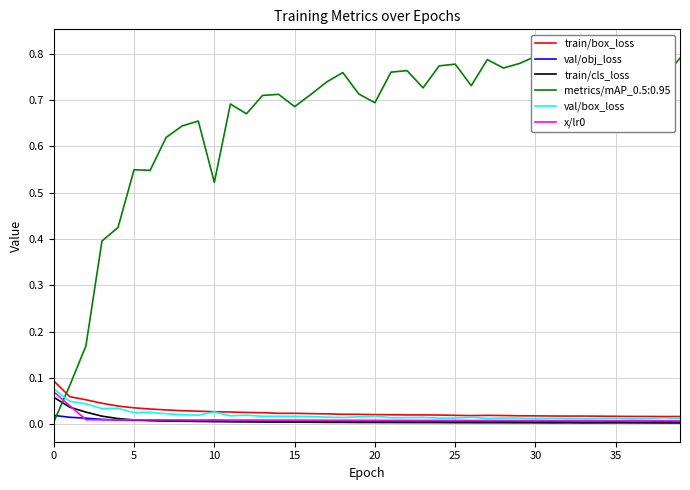

How many lines are shown in the chart?

5